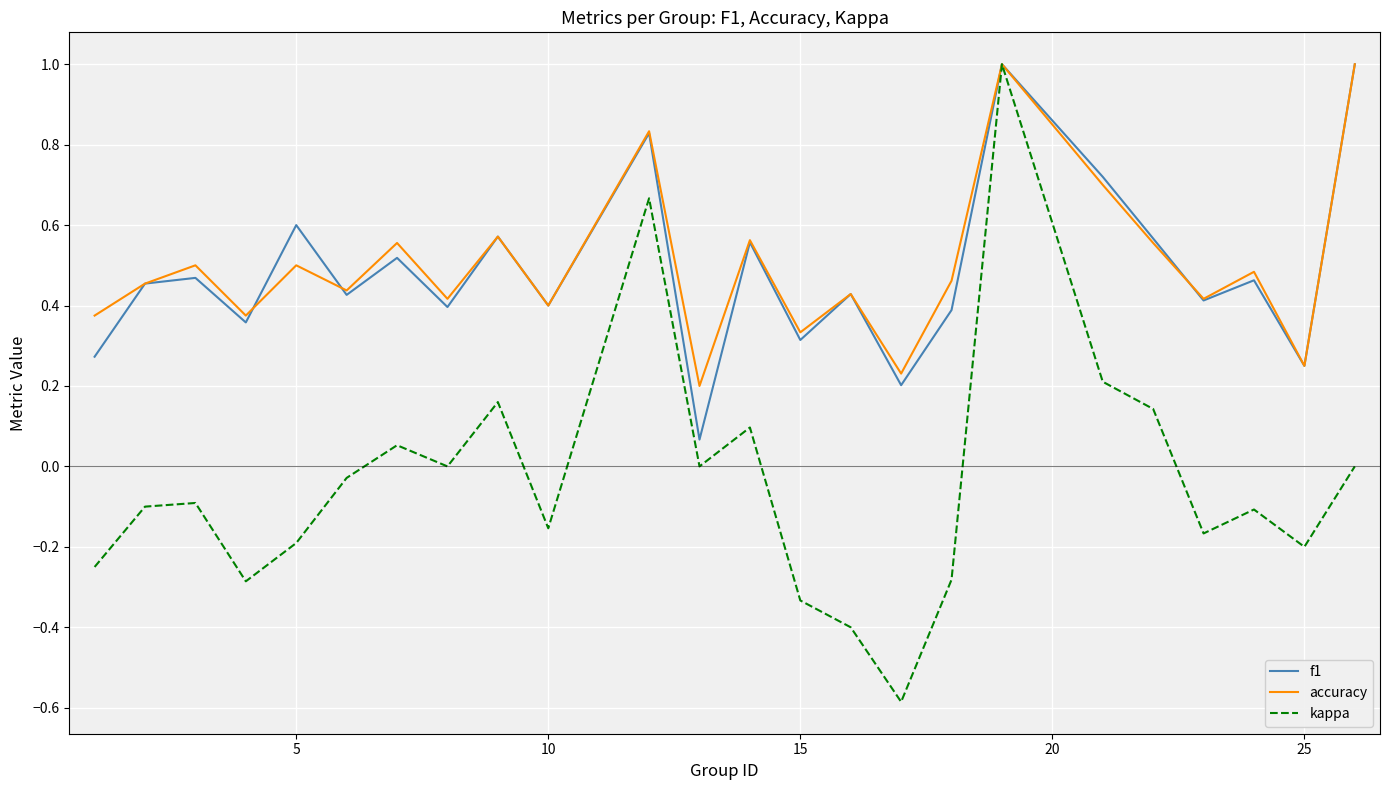

What is the highest value of the f1 series?

1.0